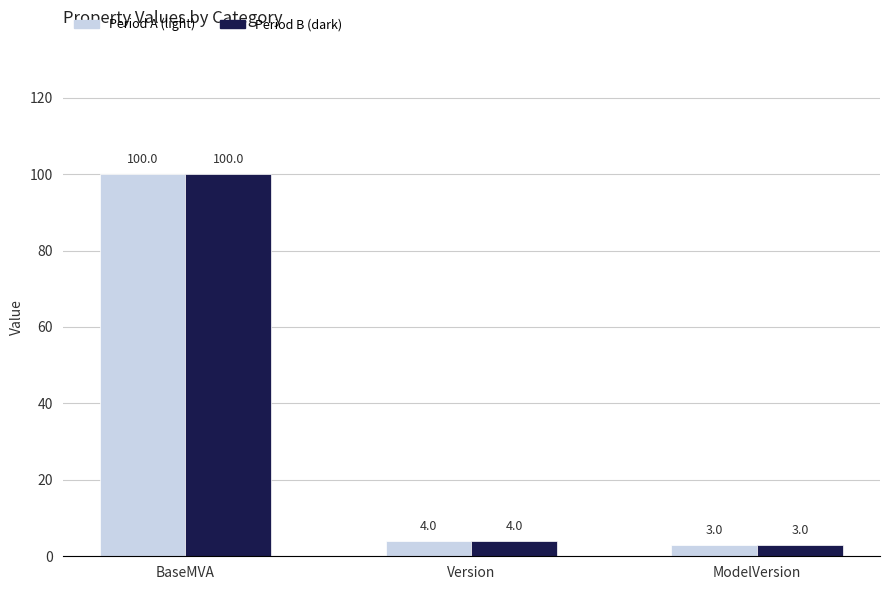

At which category does the chart reach its peak across all series?

BaseMVA